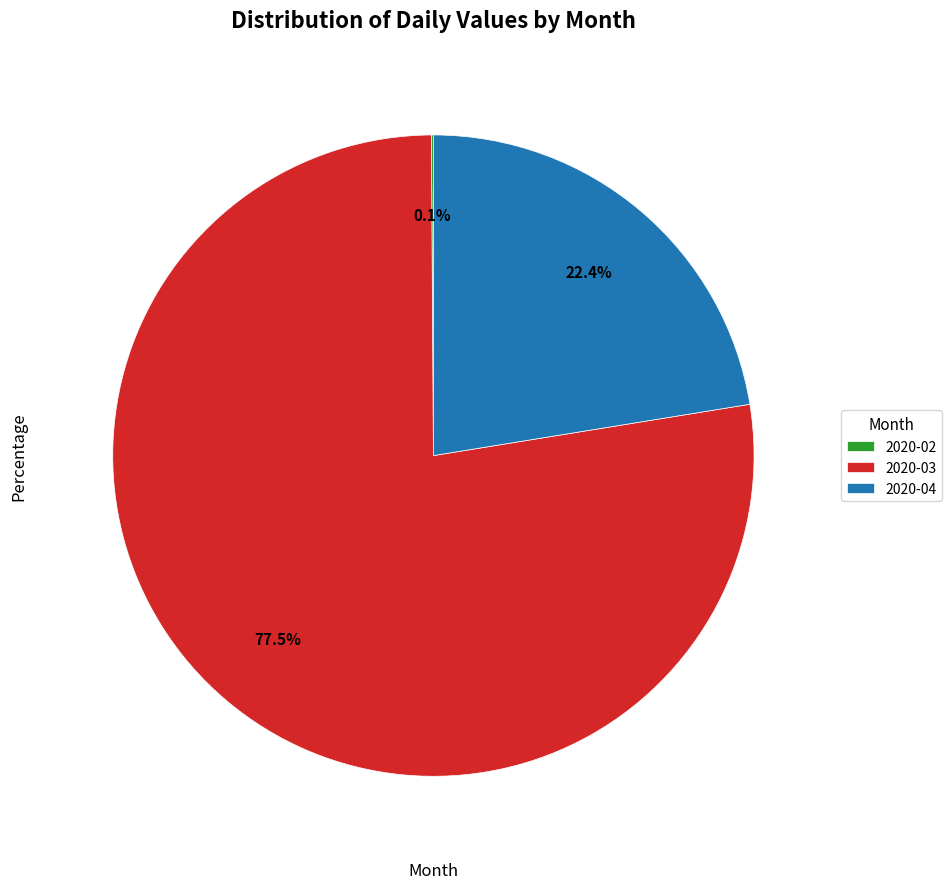

What is the ratio of the value at 2020-03 to the value at 2020-04?

3.5